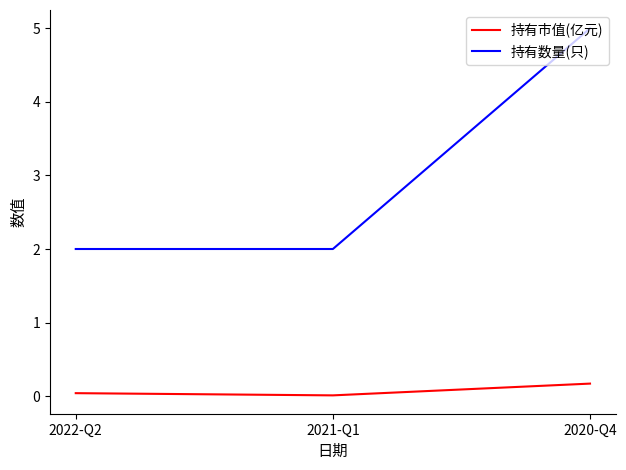

What position from the right is 2021-Q1?

2